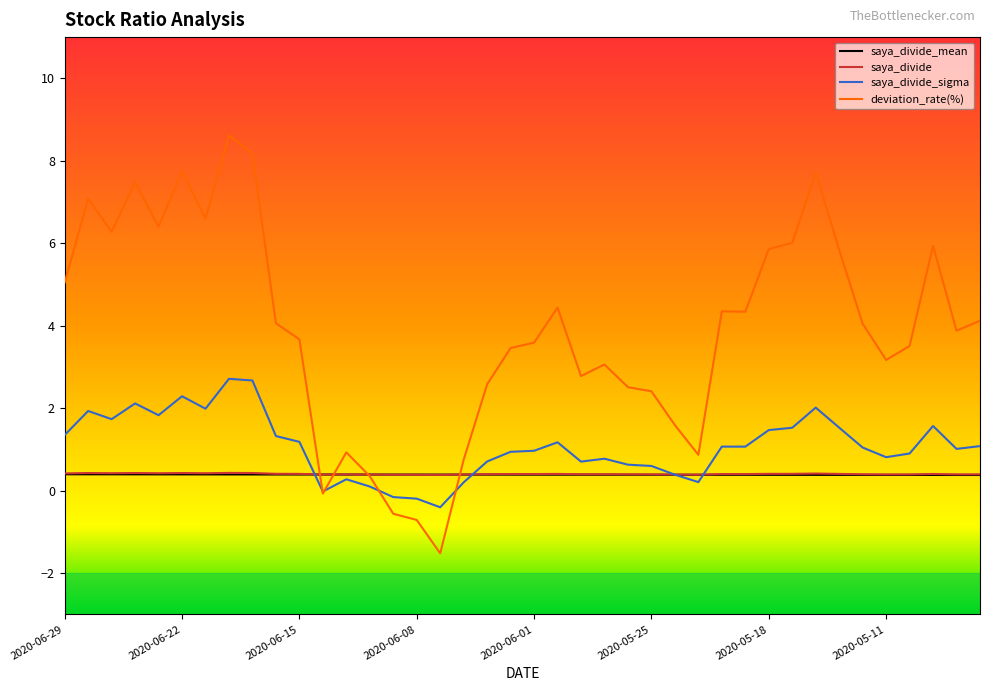

Which series has the largest range (max minus min)?

deviation_rate(%)